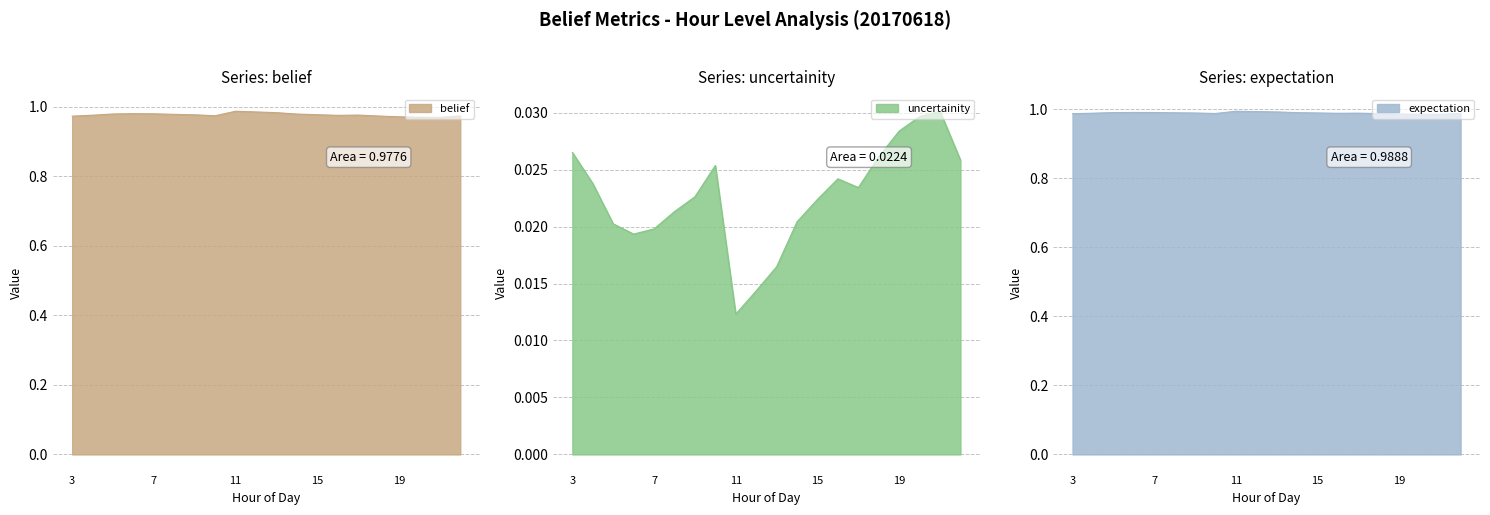

At which category does uncertainity reach its first local valley?

6